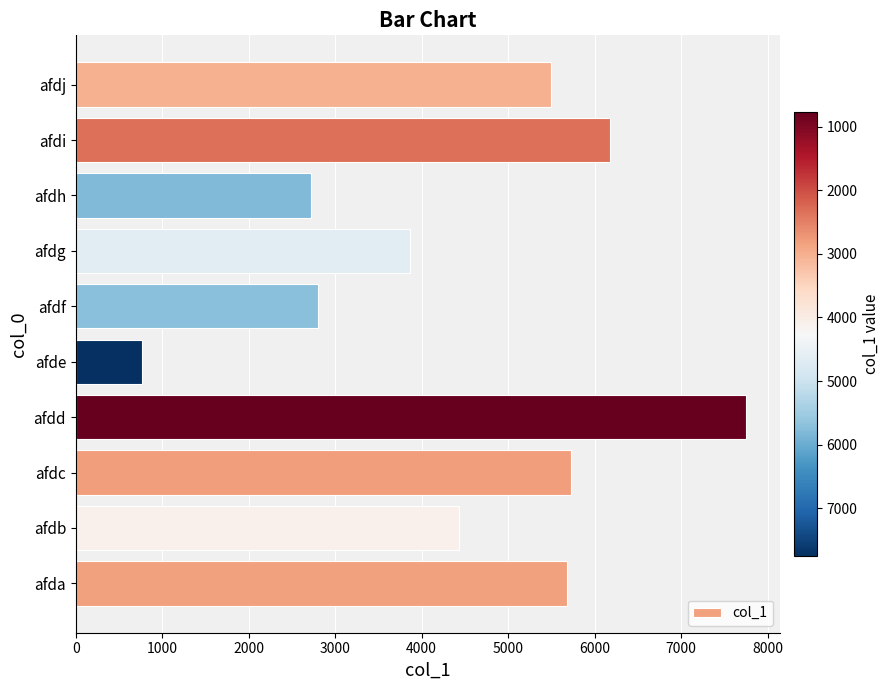

How many values are below 5501?

5